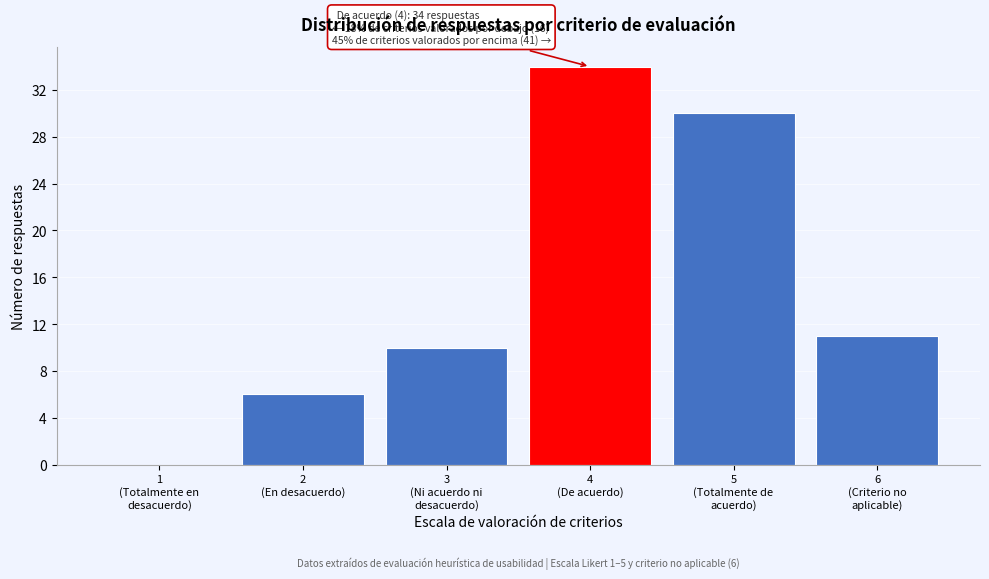

What is the maximum value shown in the chart?

34